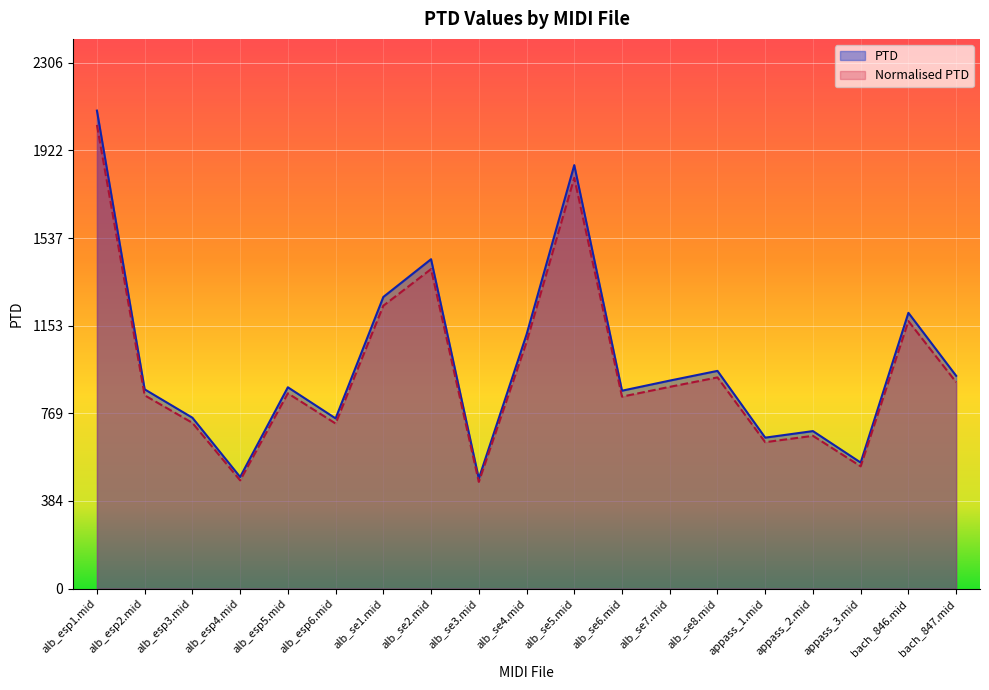

Rank the categories by PTD value from lowest to highest.

alb_se3.mid, alb_esp4.mid, appass_3.mid, appass_1.mid, appass_2.mid, alb_esp6.mid, alb_esp3.mid, alb_se6.mid, alb_esp2.mid, alb_esp5.mid, alb_se7.mid, bach_847.mid, alb_se8.mid, alb_se4.mid, bach_846.mid, alb_se1.mid, alb_se2.mid, alb_se5.mid, alb_esp1.mid